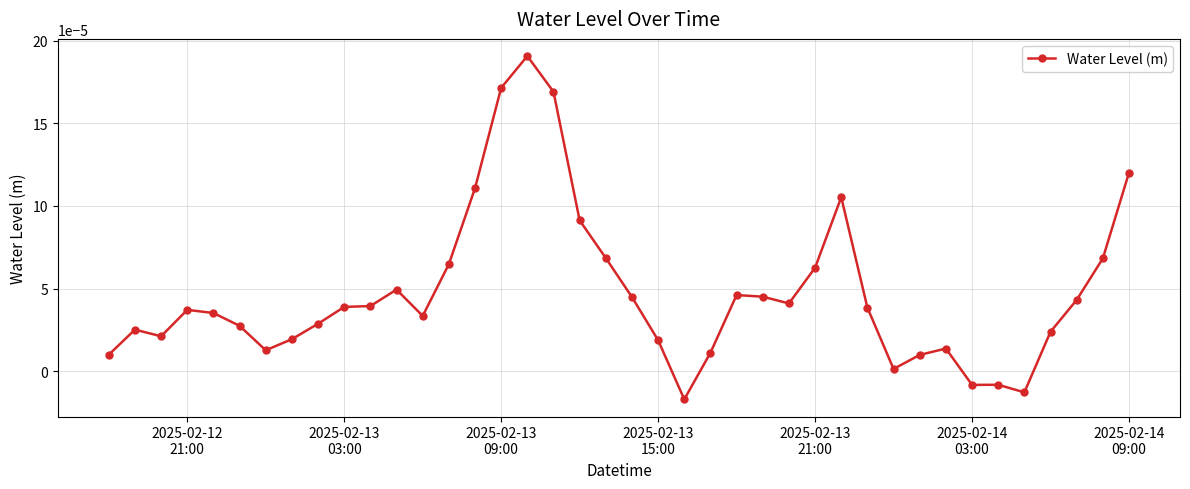

How many interior local valleys (lower than both neighbors) does the data have?

8